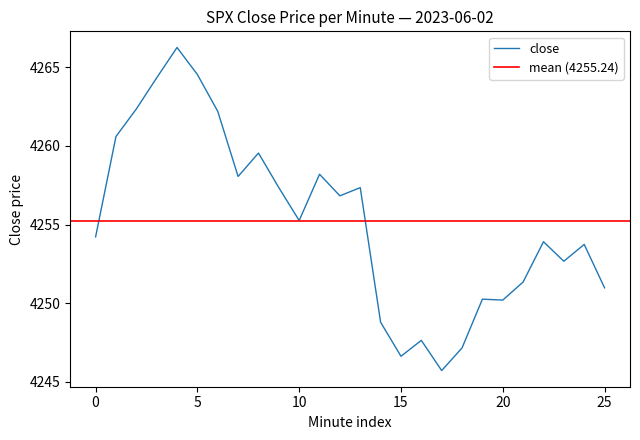

At which label is close closest to 4255?

10